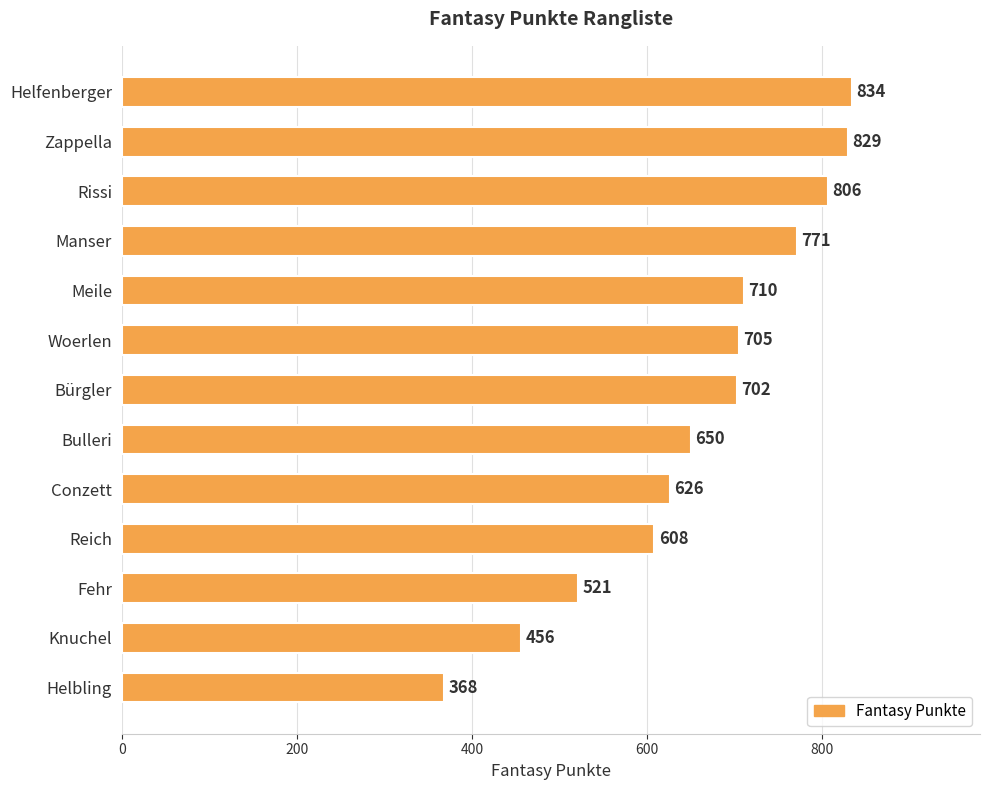

Does the chart contain any negative values?

No